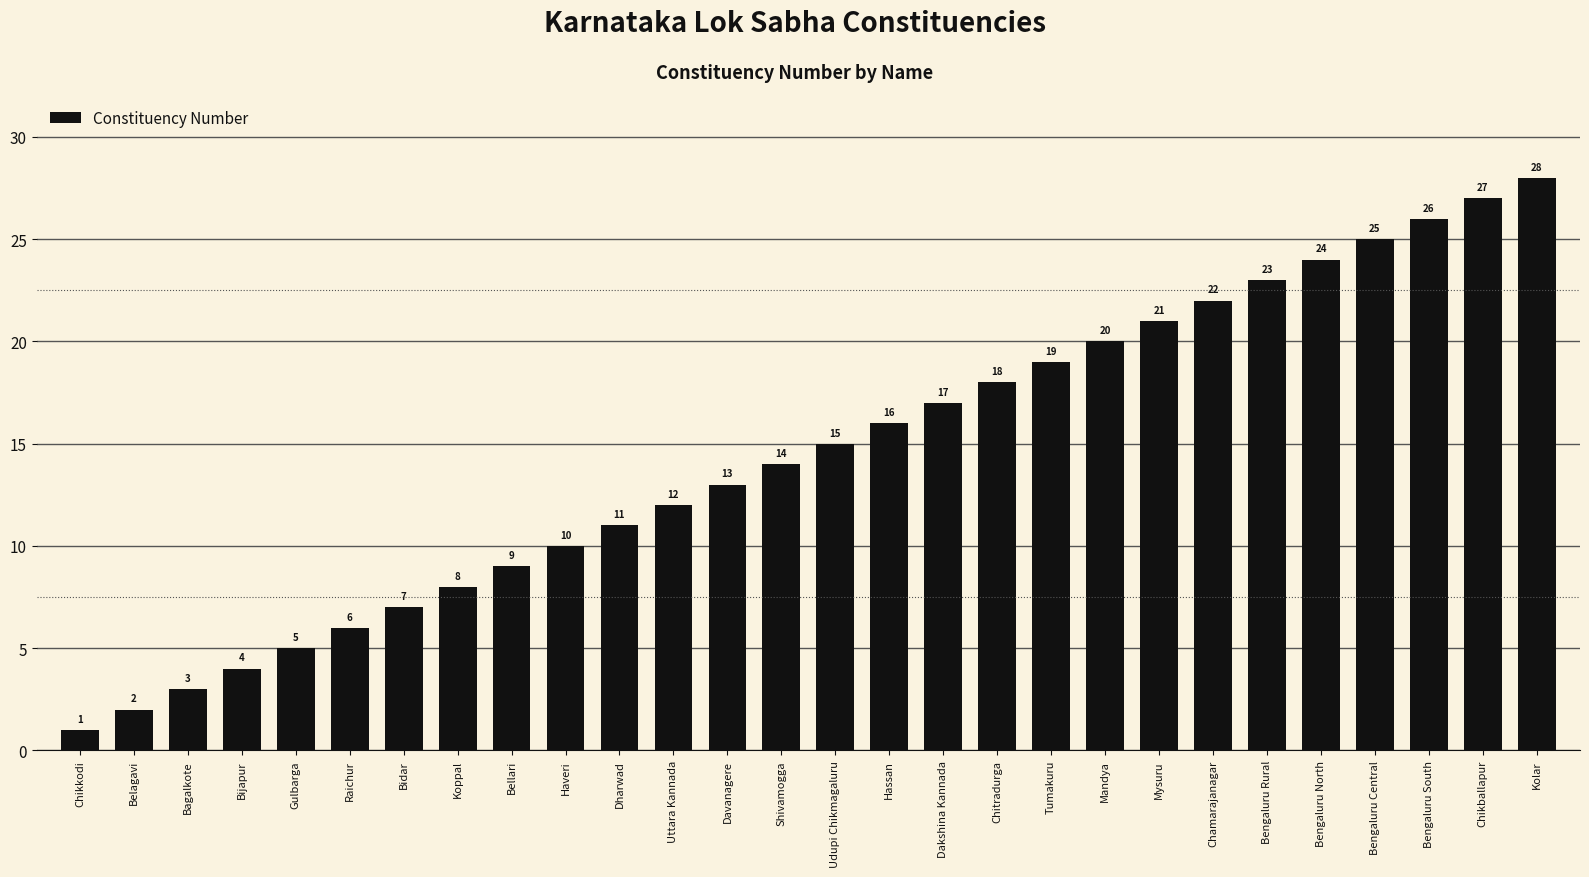

Reading left to right, transcribe all the data shown in this chart.

Chikkodi=1	Belagavi=2	Bagalkote=3	Bijapur=4	Gulbarga=5	Raichur=6	Bidar=7	Koppal=8	Bellari=9	Haveri=10	Dharwad=11	Uttara Kannada=12	Davanagere=13	Shivamogga=14	Udupi Chikmagaluru=15	Hassan=16	Dakshina Kannada=17	Chitradurga=18	Tumakuru=19	Mandya=20	Mysuru=21	Chamarajanagar=22	Bengaluru Rural=23	Bengaluru North=24	Bengaluru Central=25	Bengaluru South=26	Chikballapur=27	Kolar=28